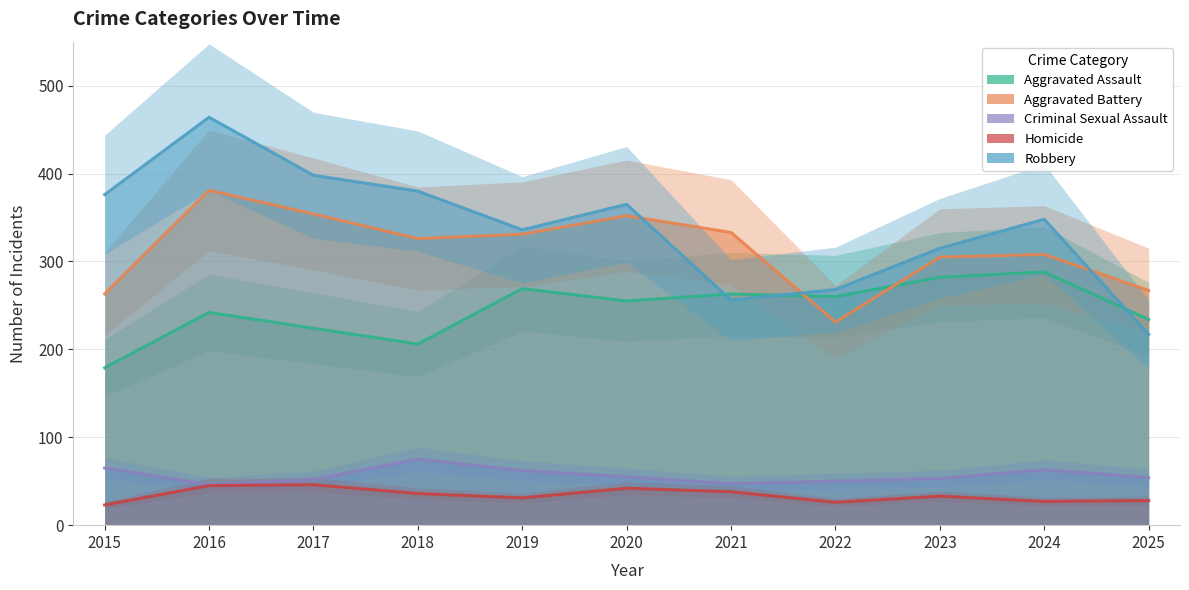

Is it true that Robbery equals 576 at 2020?

False